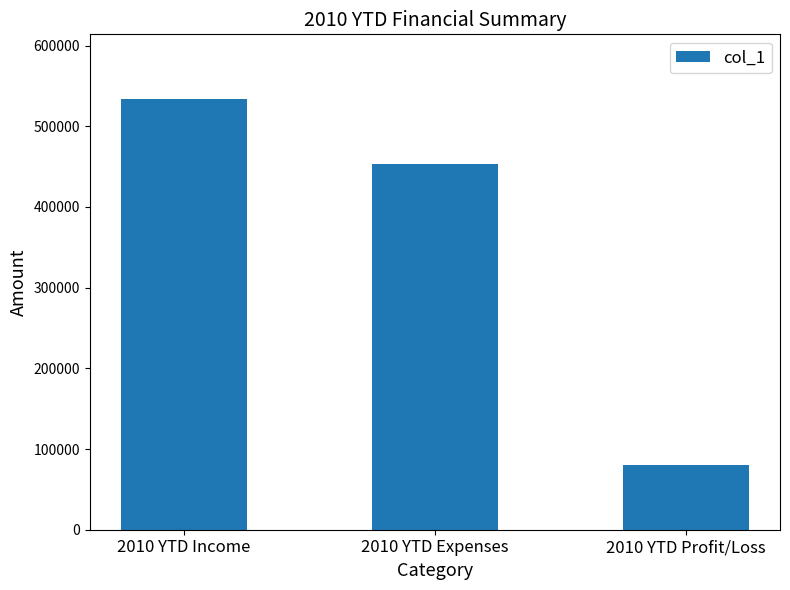

Where is the data nearest to the value 307184?

2010 YTD Expenses